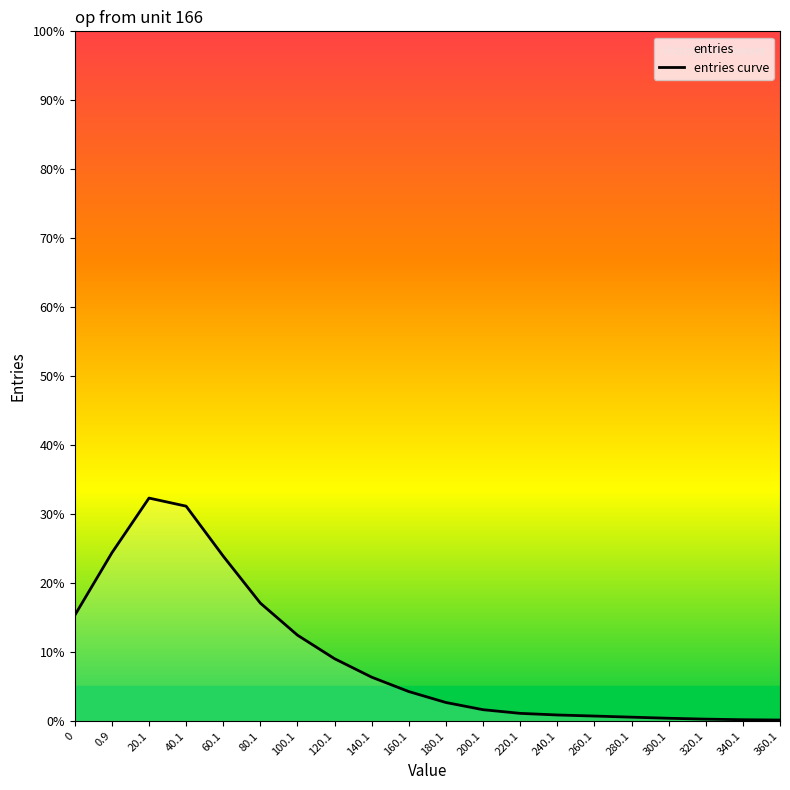

True or false: the data shows 24.4 at 0.9.

True